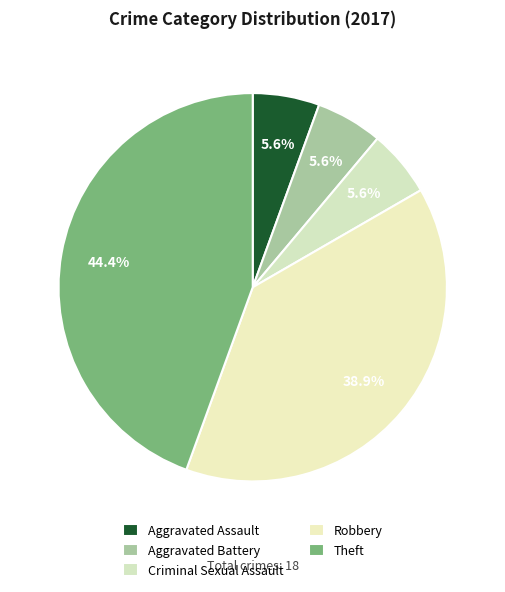

Count the number of slices in the pie.

5